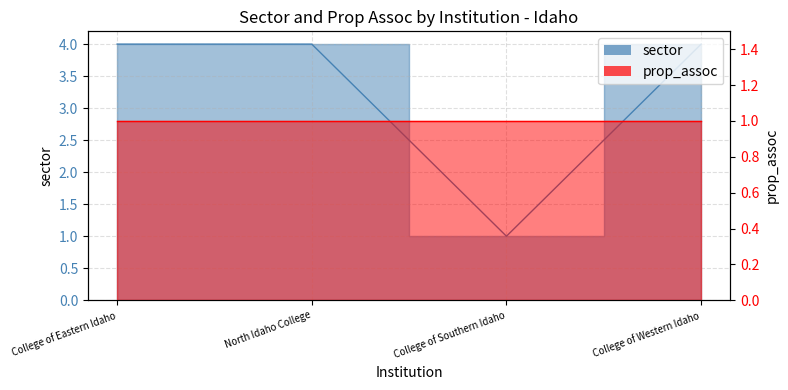

Which label corresponds to the smallest value in the chart?

College of Southern Idaho